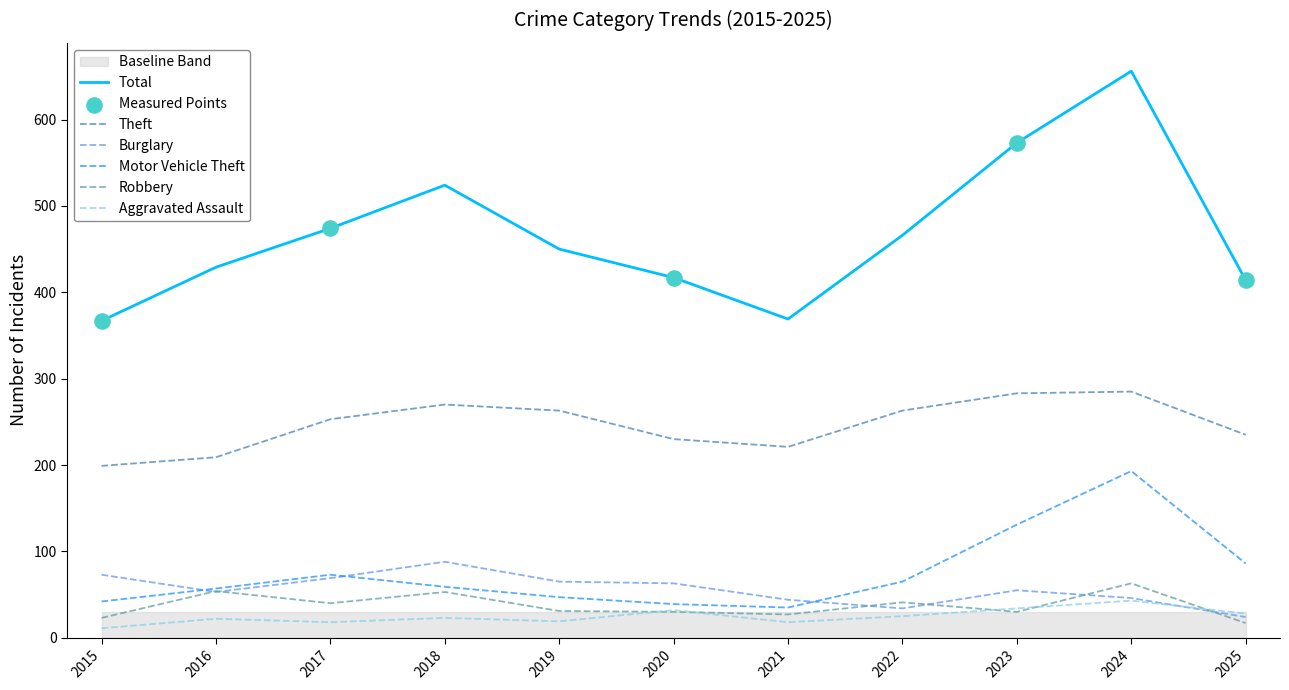

At which category is the sum across all series the highest?

2024